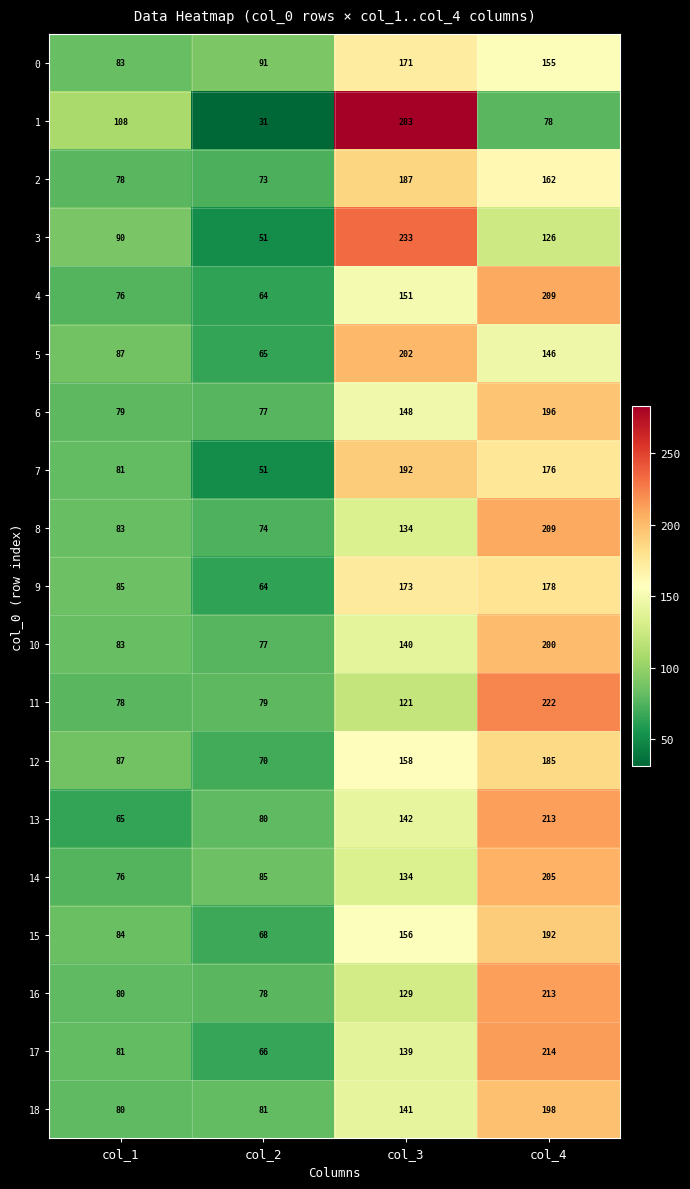

Where is 17 nearest to the value 140?

col_3